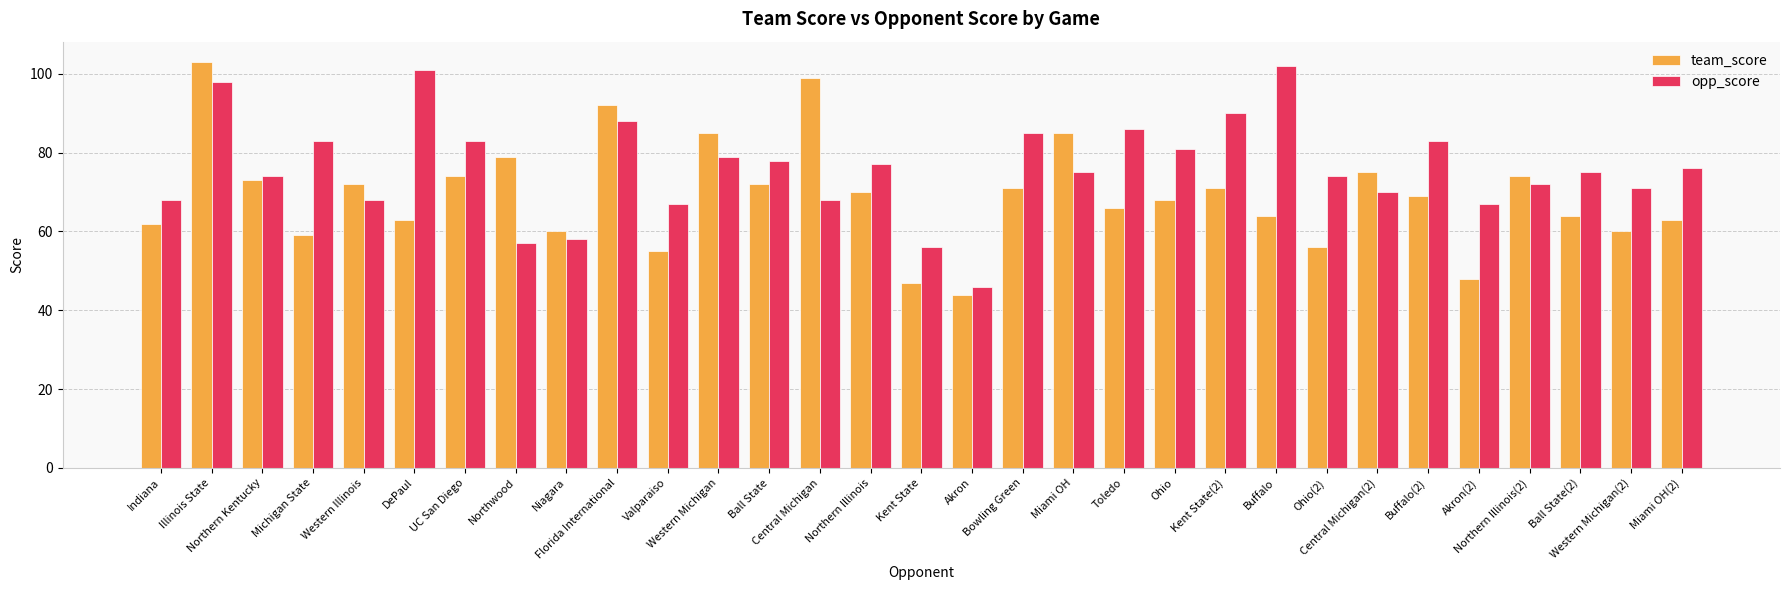

What are all the series names shown in the legend?

team_score, opp_score